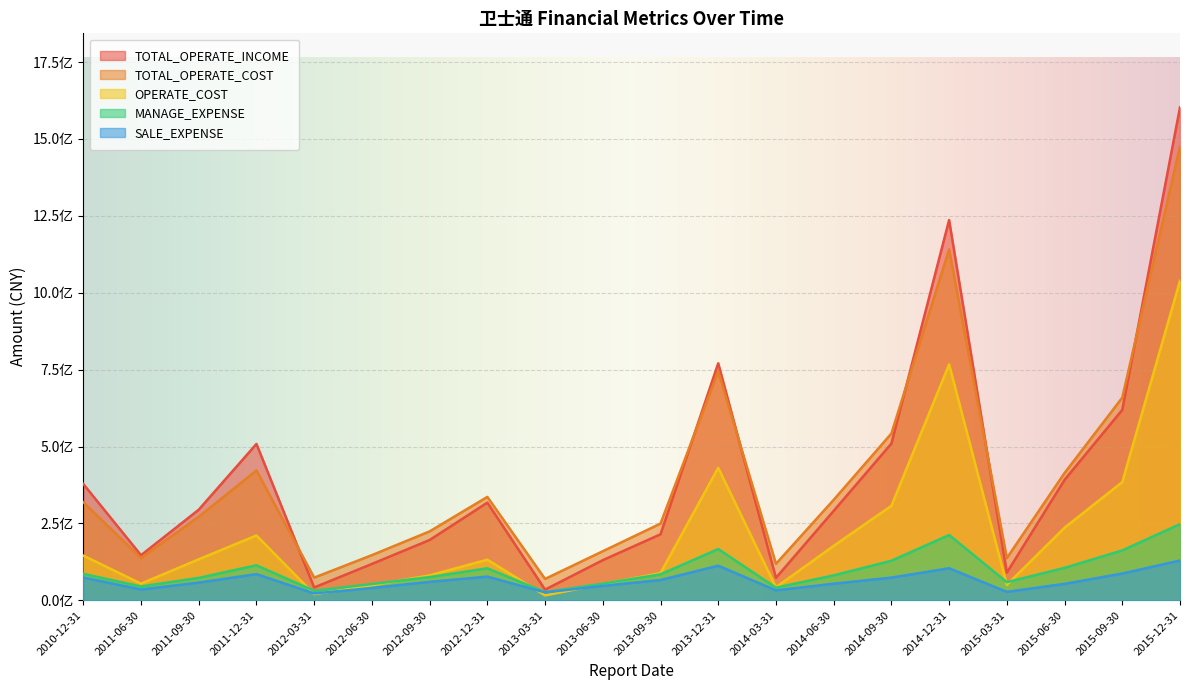

Which series changed the most between 2014-09-30 and 2015-06-30?

TOTAL_OPERATE_COST